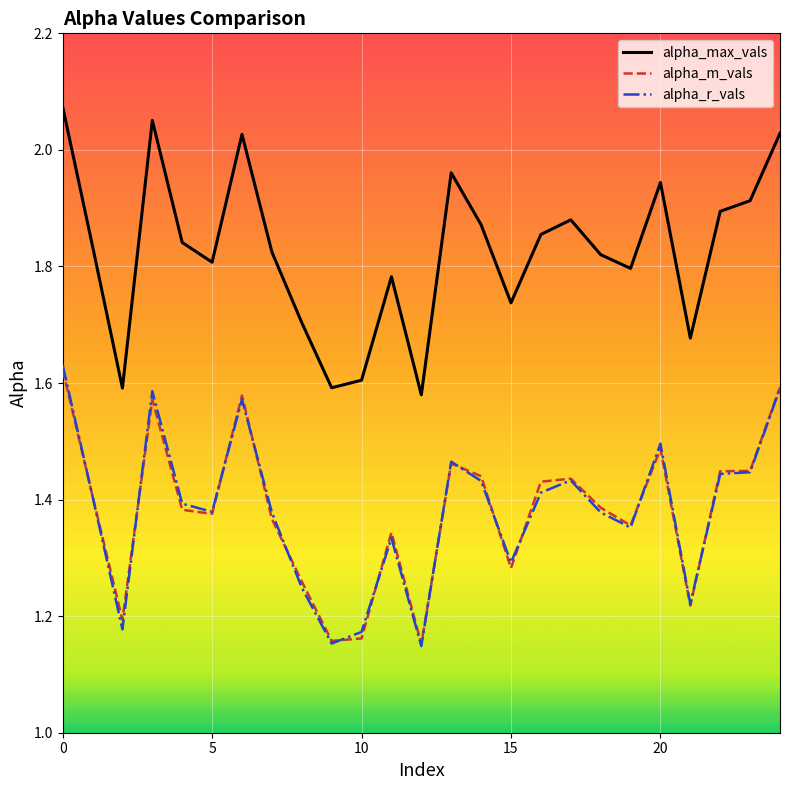

Which series has the widest spread of values?

alpha_max_vals